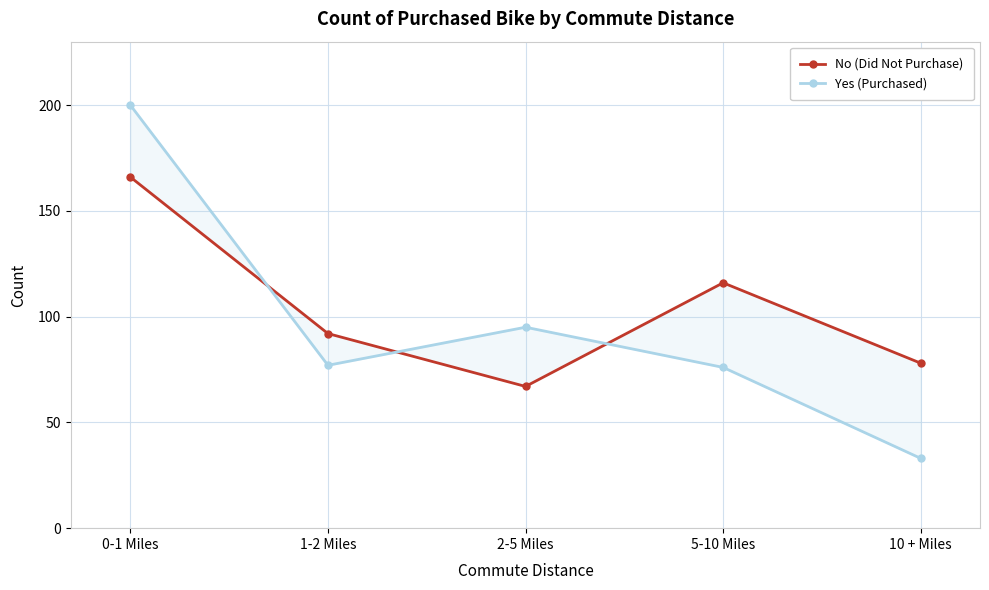

After their last crossing, which series has the higher values: No (Did Not Purchase) or Yes (Purchased)?

No (Did Not Purchase)